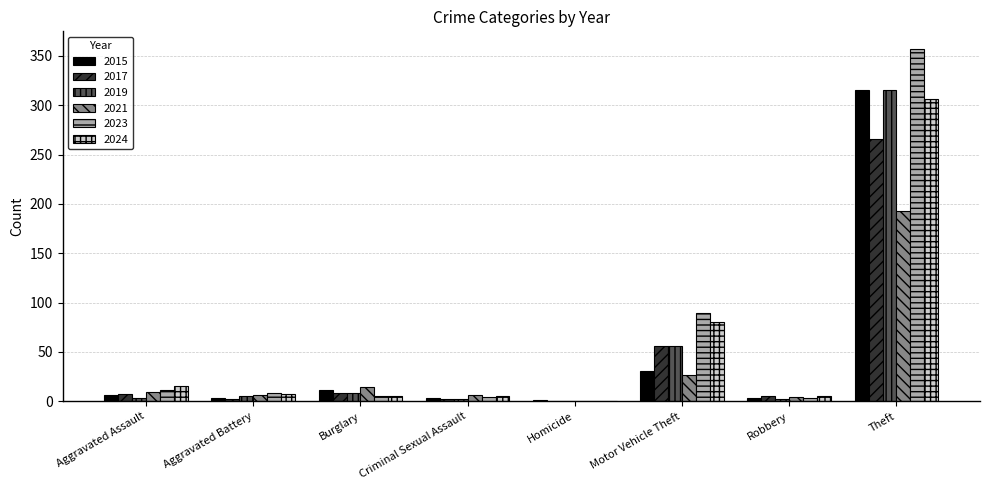

What is the sum of all 2023 values?

477